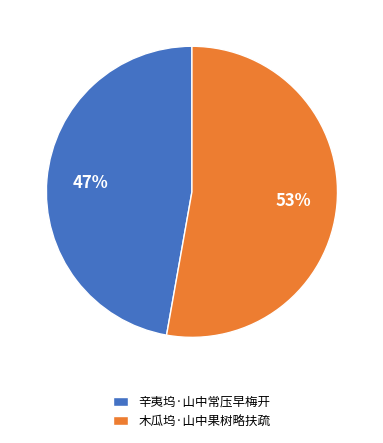

What percentage is the 木瓜坞·山中果树略扶疏 slice, to the nearest percent?

53%